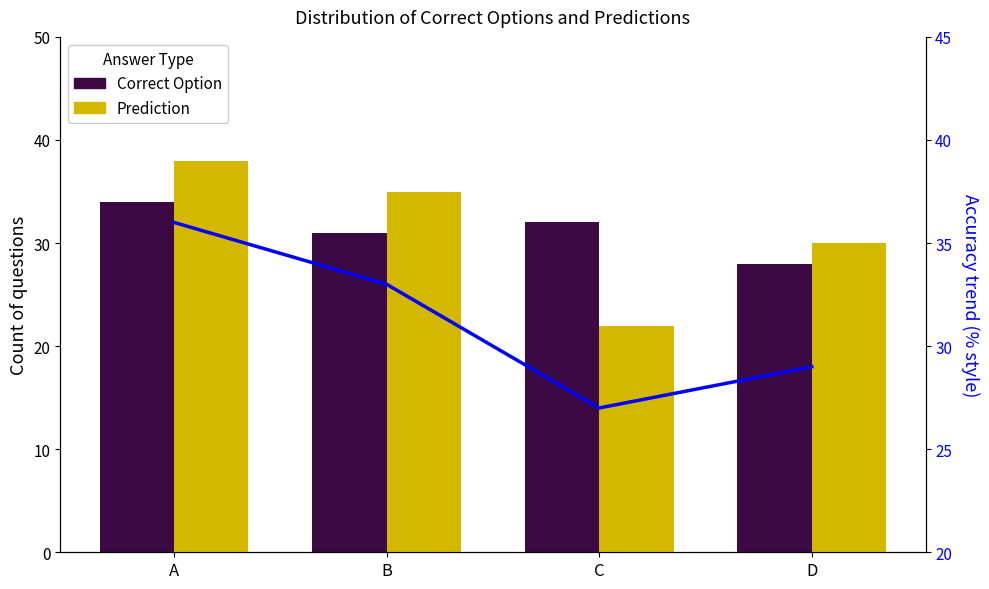

How many distinct data groups are displayed?

3